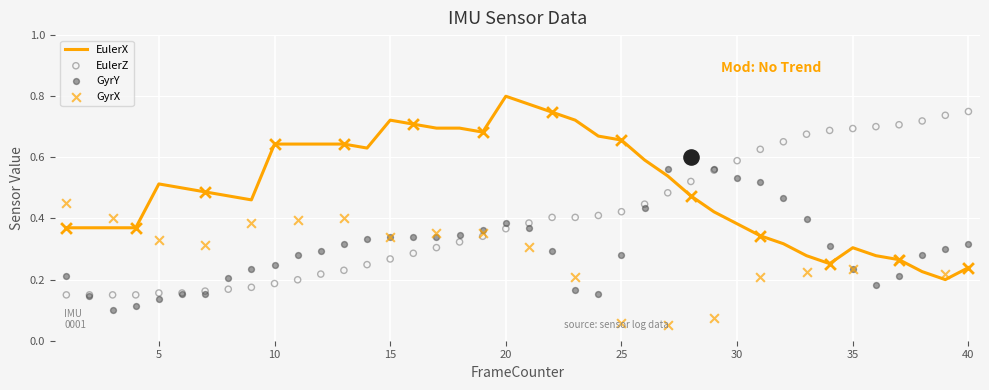

What is the total value across all series at 12?

1.2